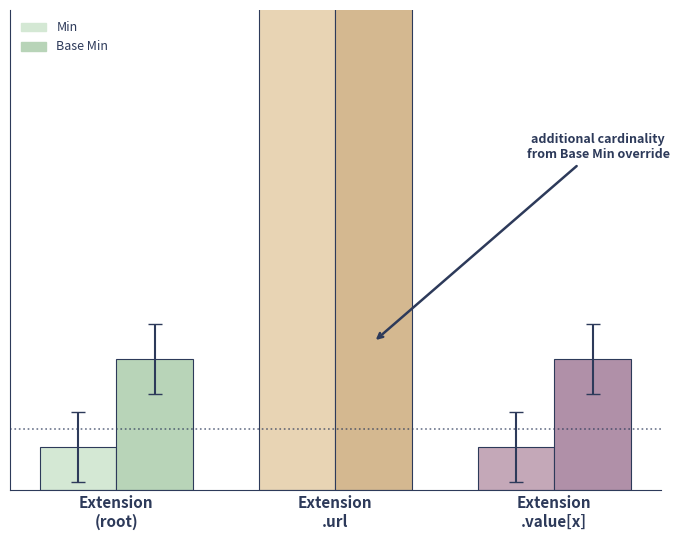

At which label does Min reach its minimum?

Extension
(root)